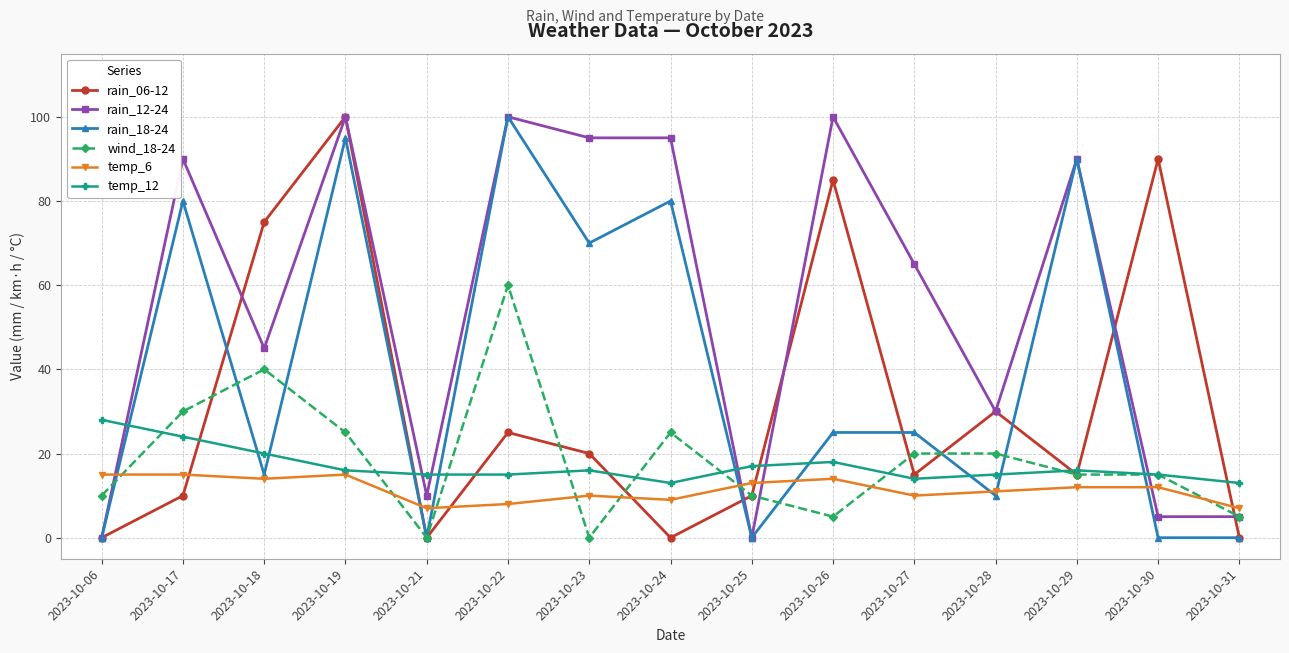

At which category is the sum across all series the highest?

2023-10-19